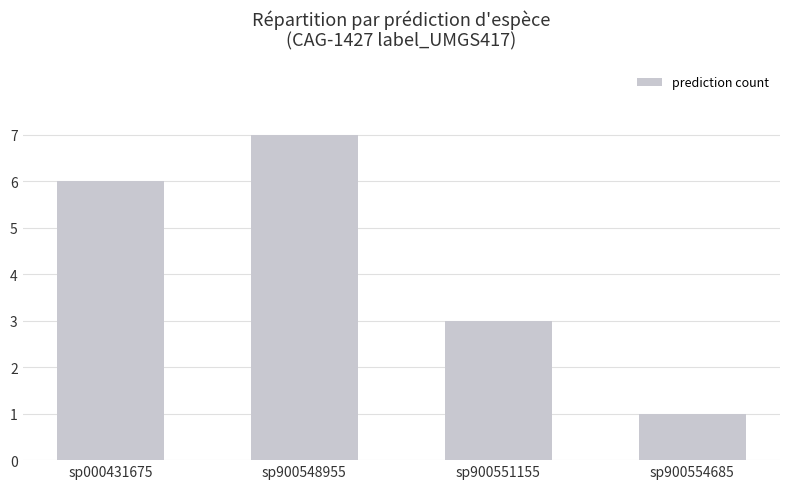

What is the minimum value shown in the chart?

1